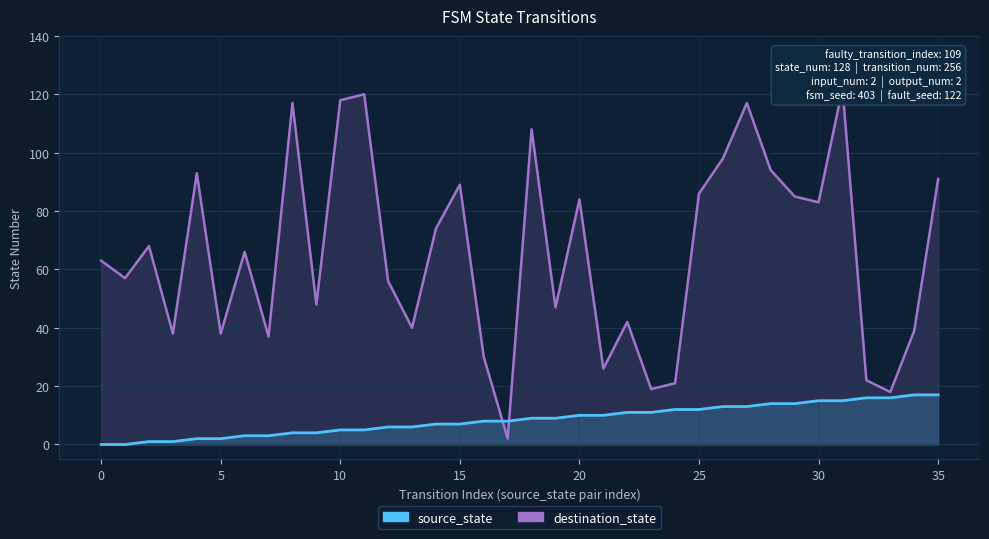

Is it true that source_state equals 2 at 7?

False